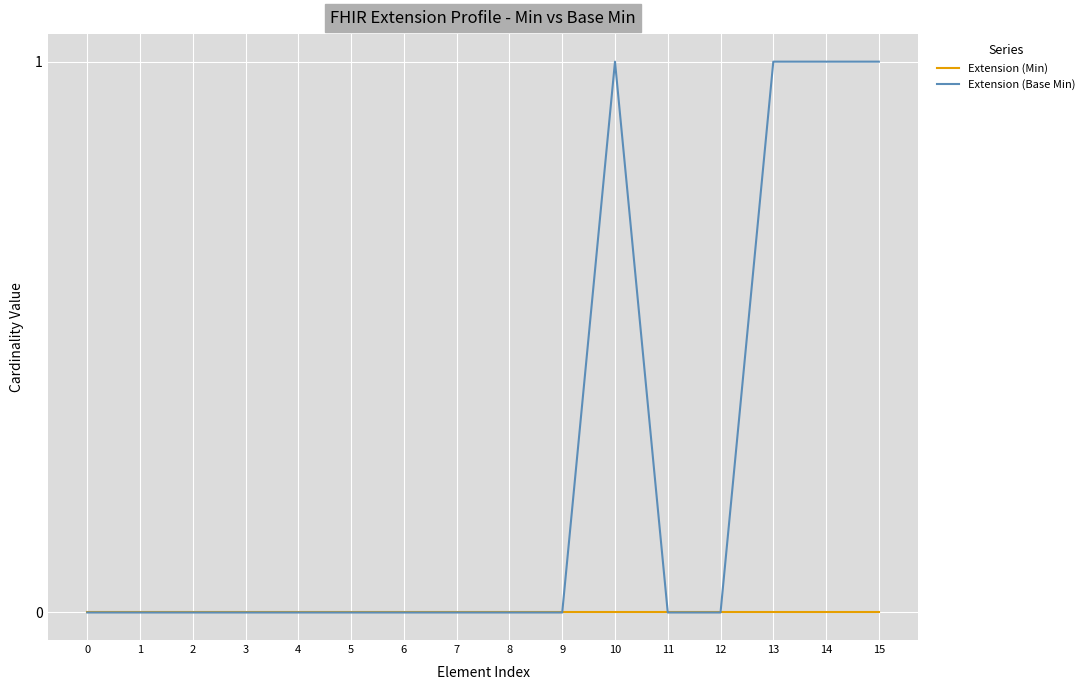

Which series has the largest range (max minus min)?

Extension (Base Min)